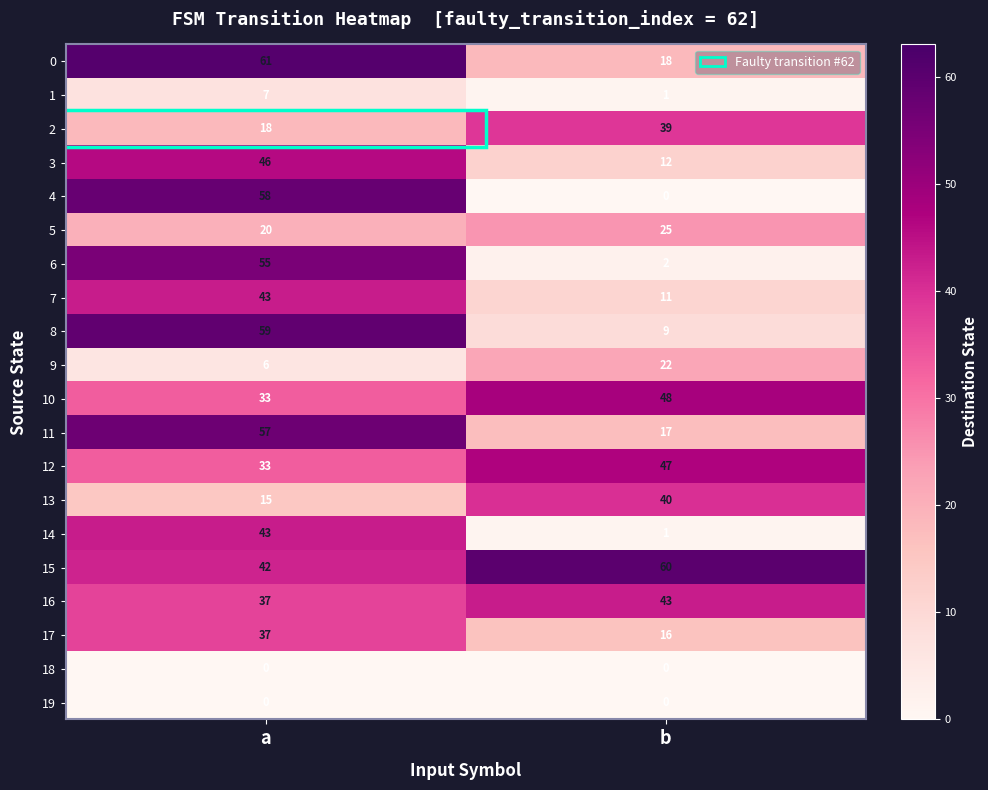

Is it true that 17 equals 66 at a?

False